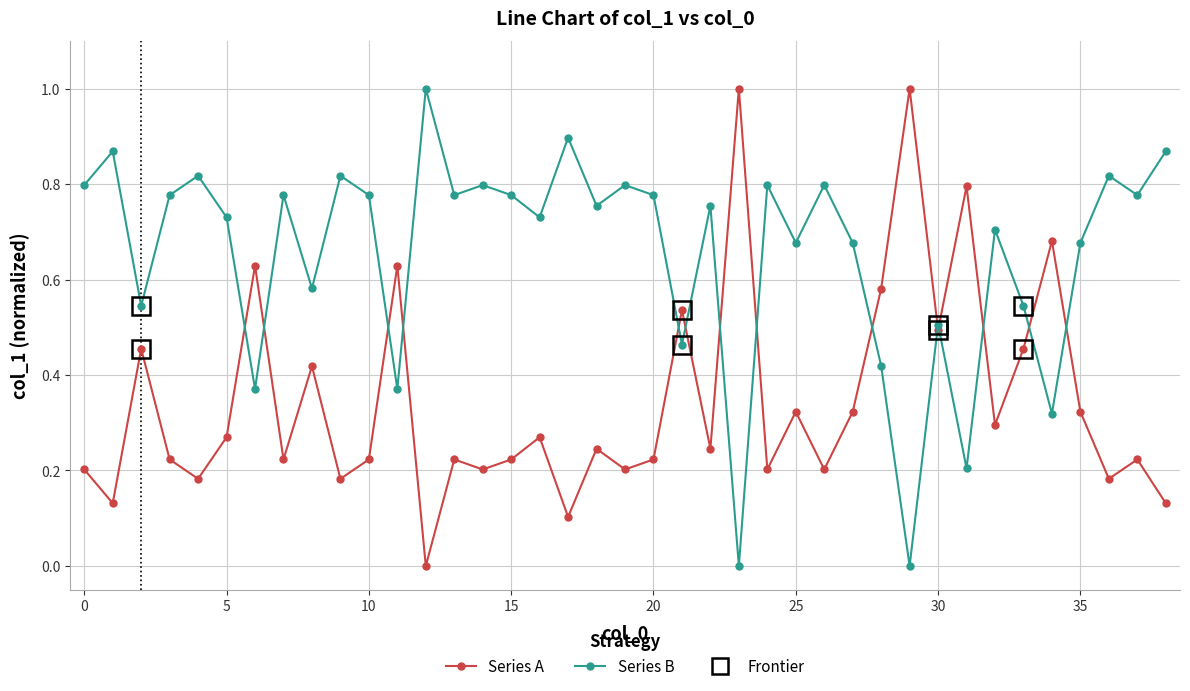

List the series in order of their overall mean, highest first.

Series B, Series A